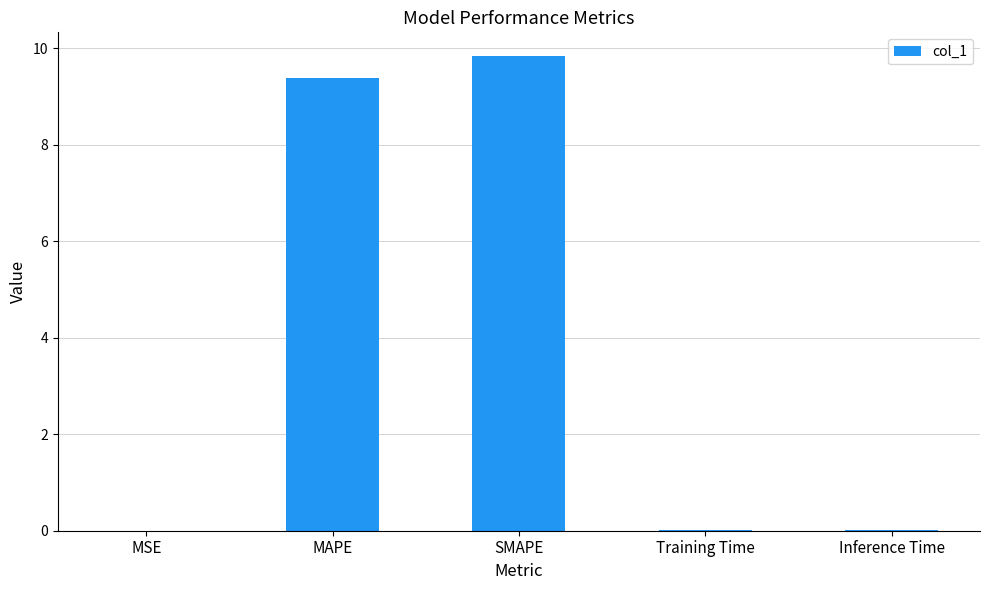

Between MSE and MAPE, which is larger?

MAPE